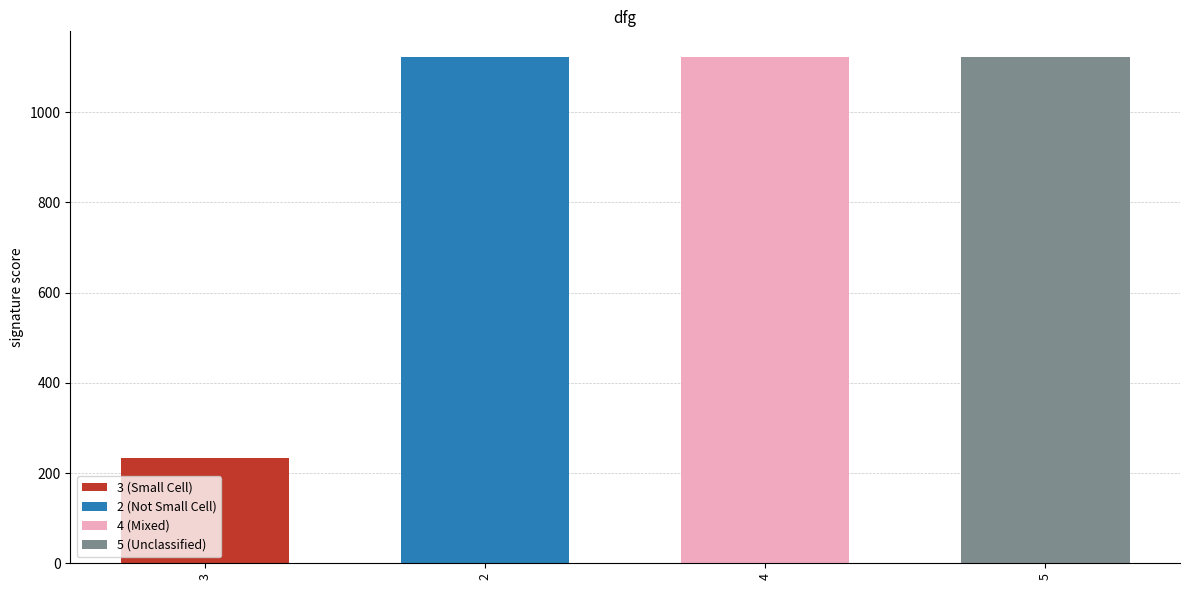

Are the bars horizontal?

No